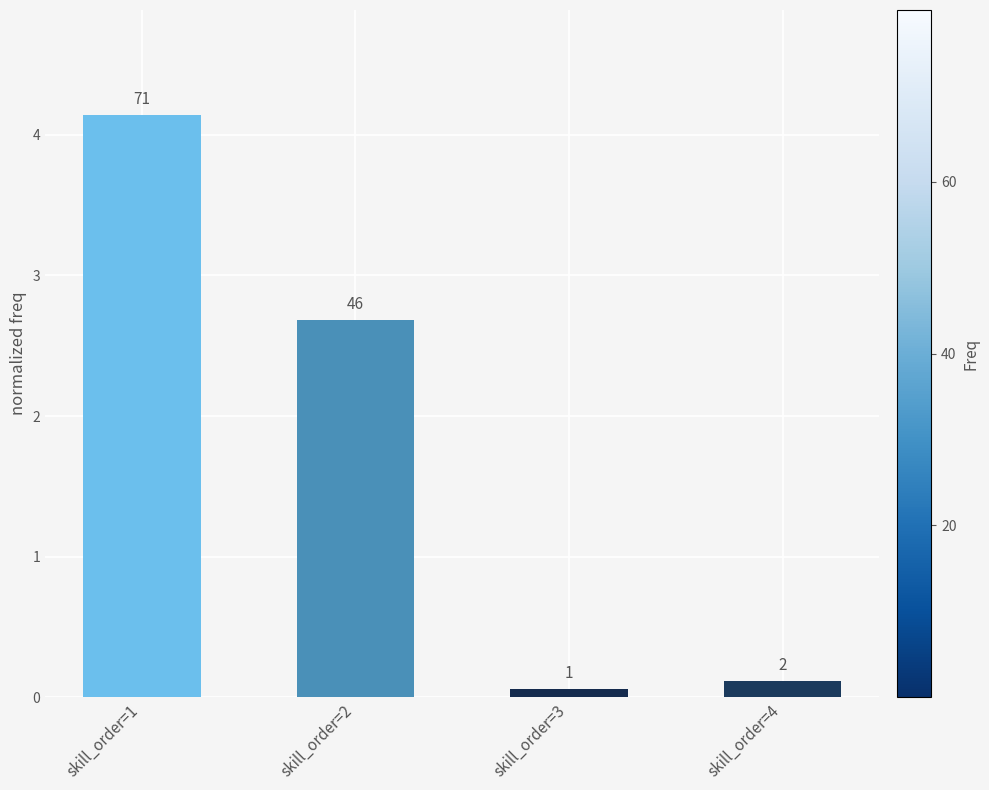

What is the difference between the values at skill_order=3 and skill_order=2?

2.6